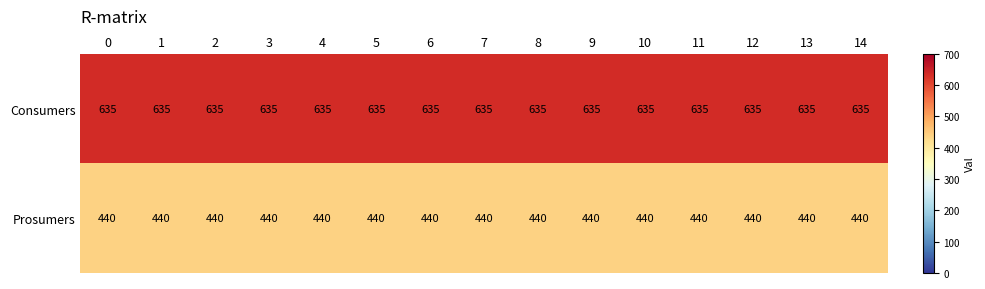

The Prosumers series shows 281 at 8. True or false?

False